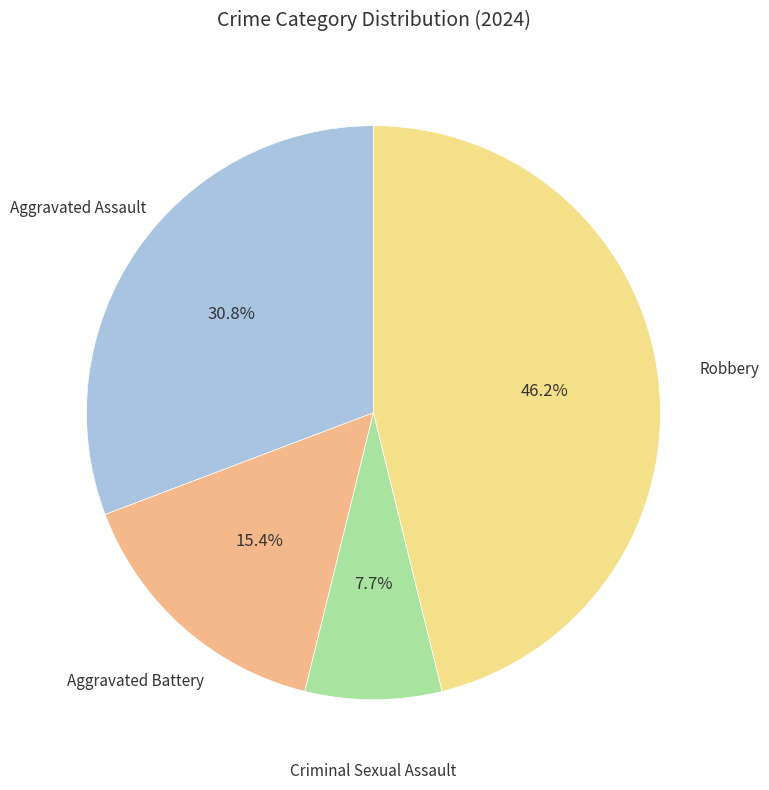

Count the number of slices in the pie.

4